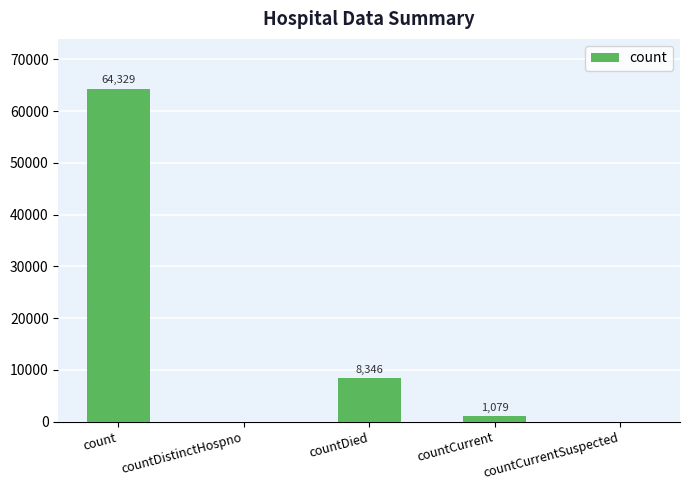

Are the bars horizontal?

No